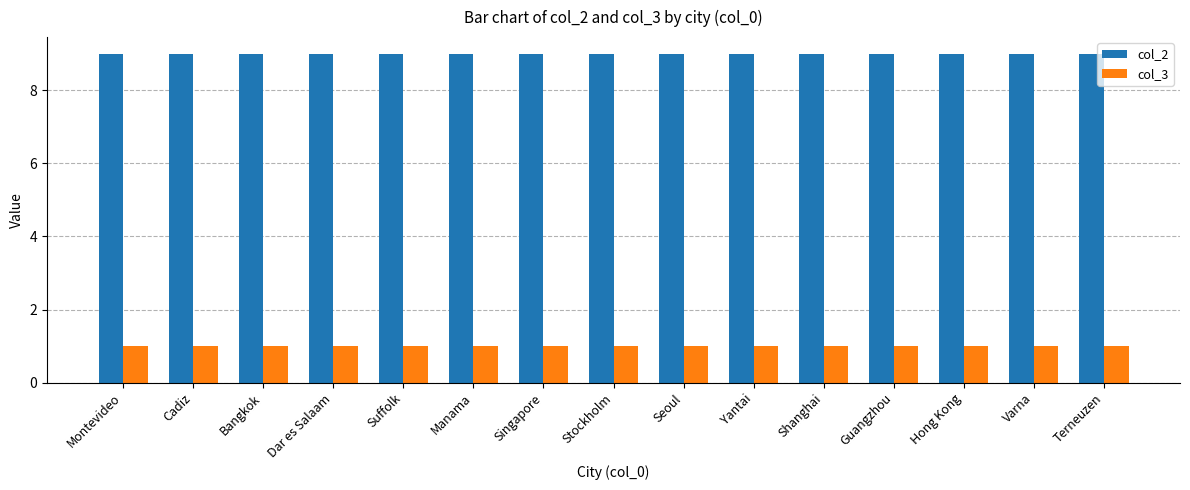

The value of col_3 at Cadiz is 0. True or false?

False